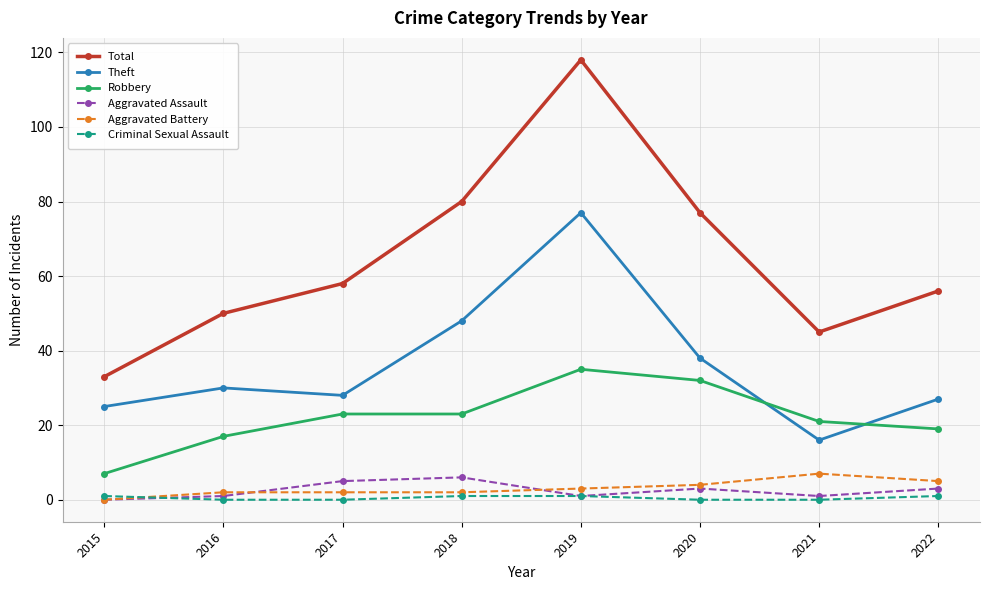

True or false: Criminal Sexual Assault has a value of 1 at 2018.

True